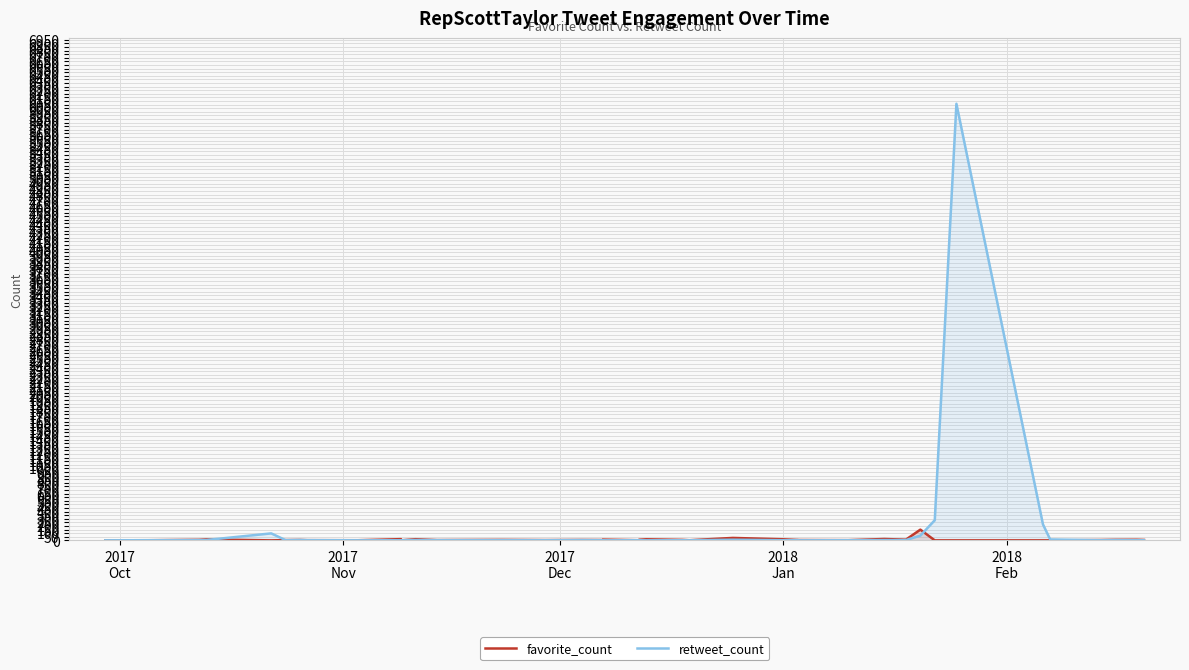

What is the average value of the retweet_count series?

171